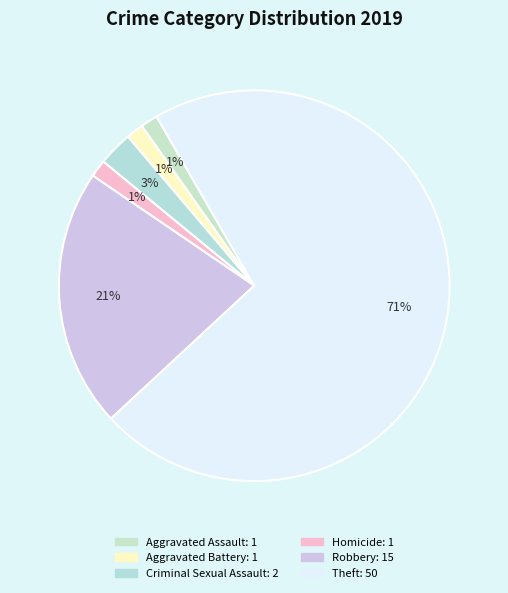

To the nearest percent, what is the difference between the largest and smallest slice percentages?

70%